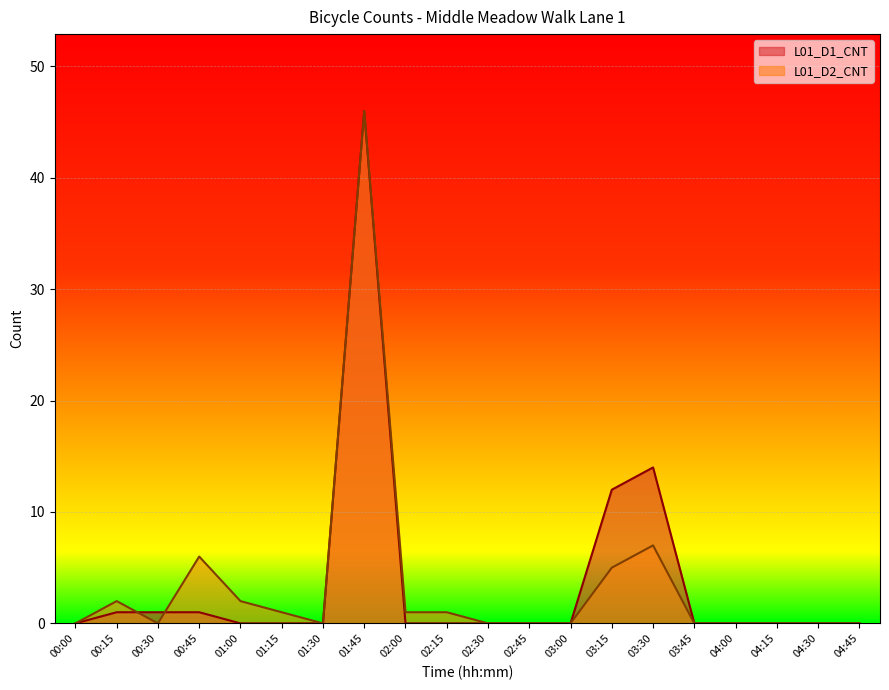

What is the sum of all L01_D1_CNT values?

75